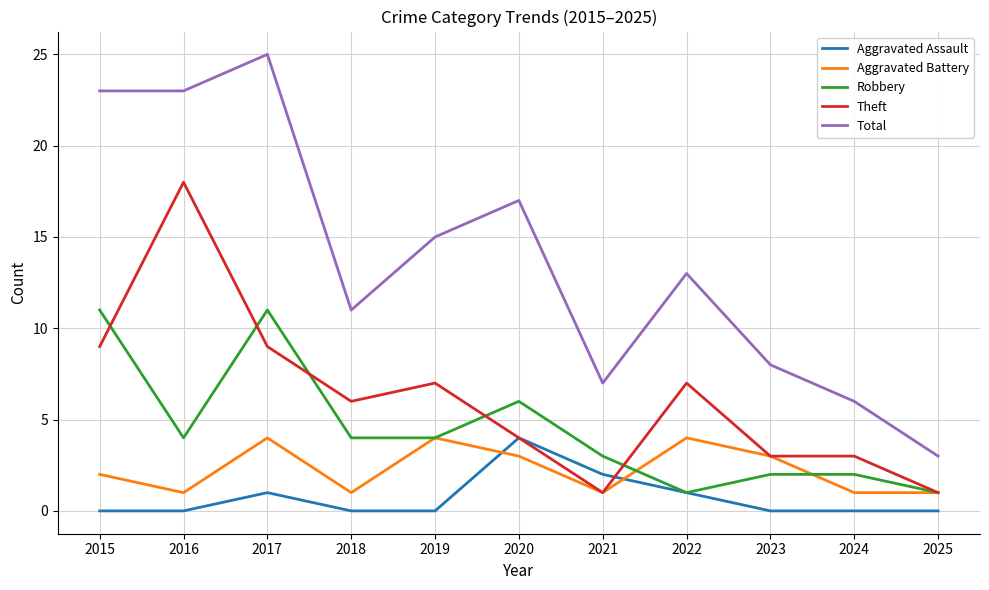

Which series has the largest range (max minus min)?

Total